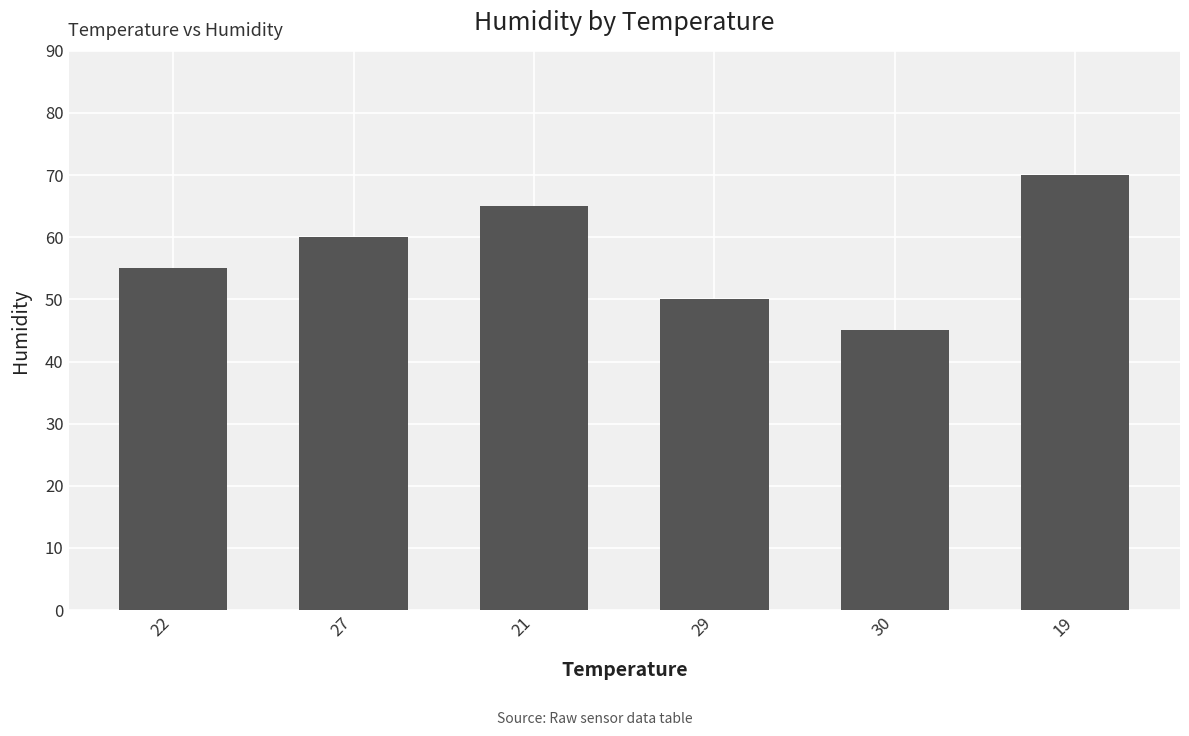

Count the values in the range 50 to 65.

4